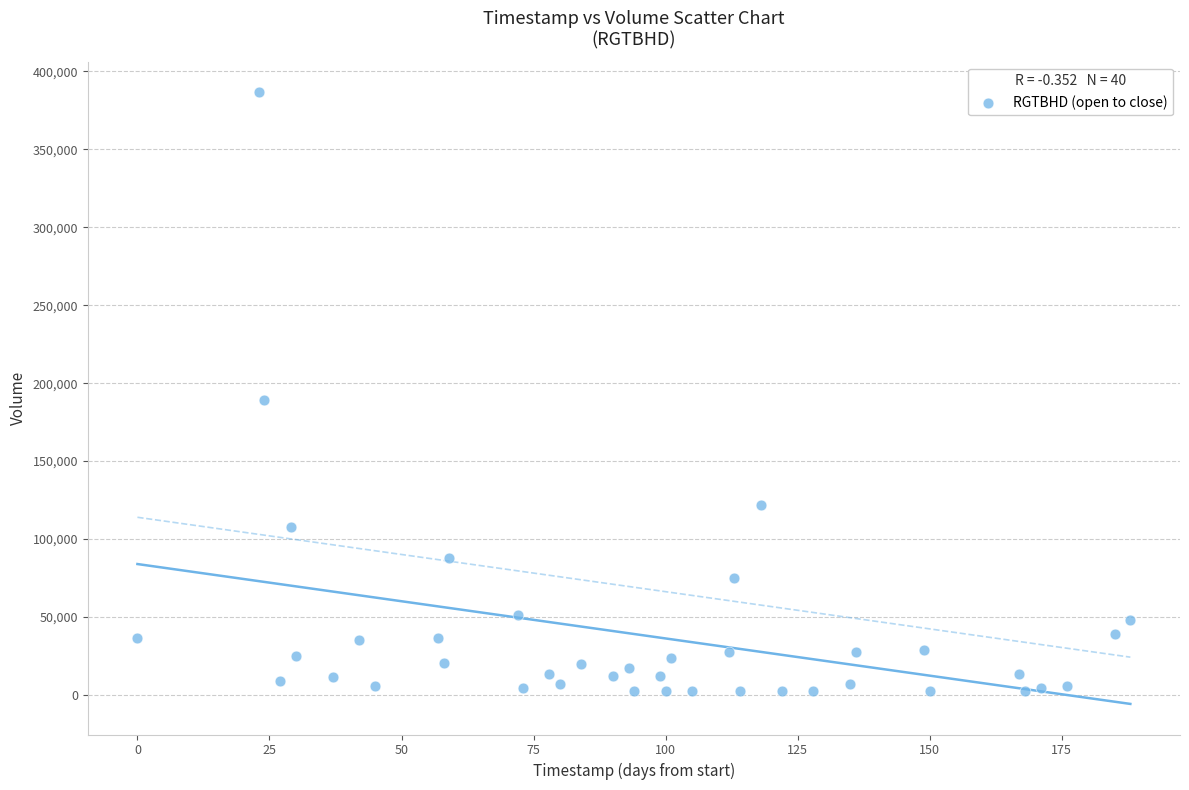

What Y value in the scatter plot is closest to 194446?

189314